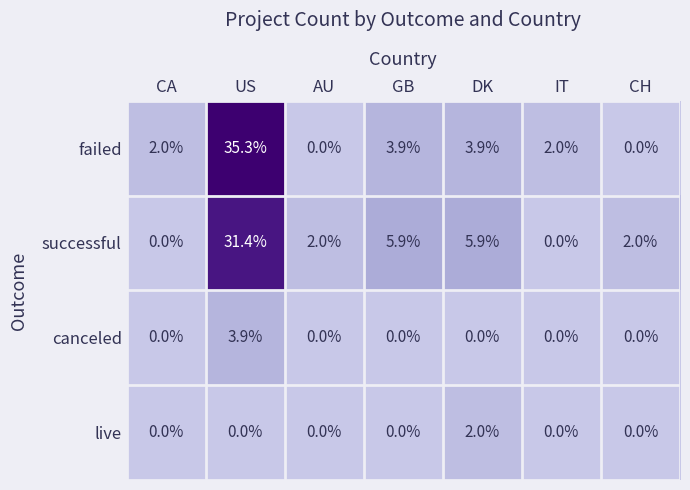

What is the average value of the successful series?

6.7